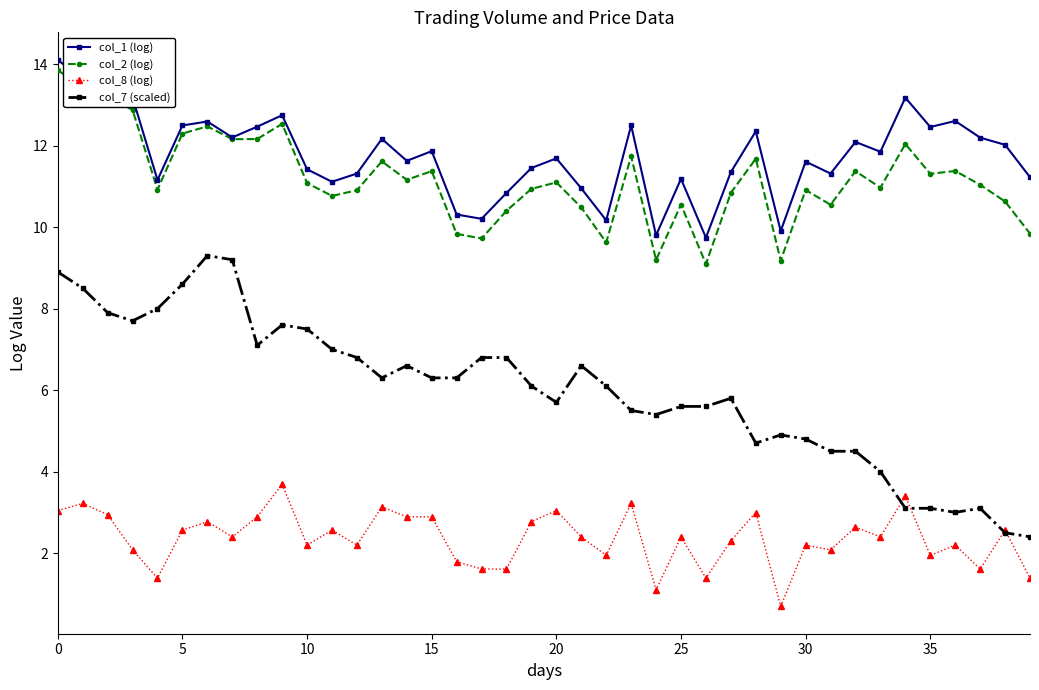

Which series has the widest spread of values?

col_7 (scaled)